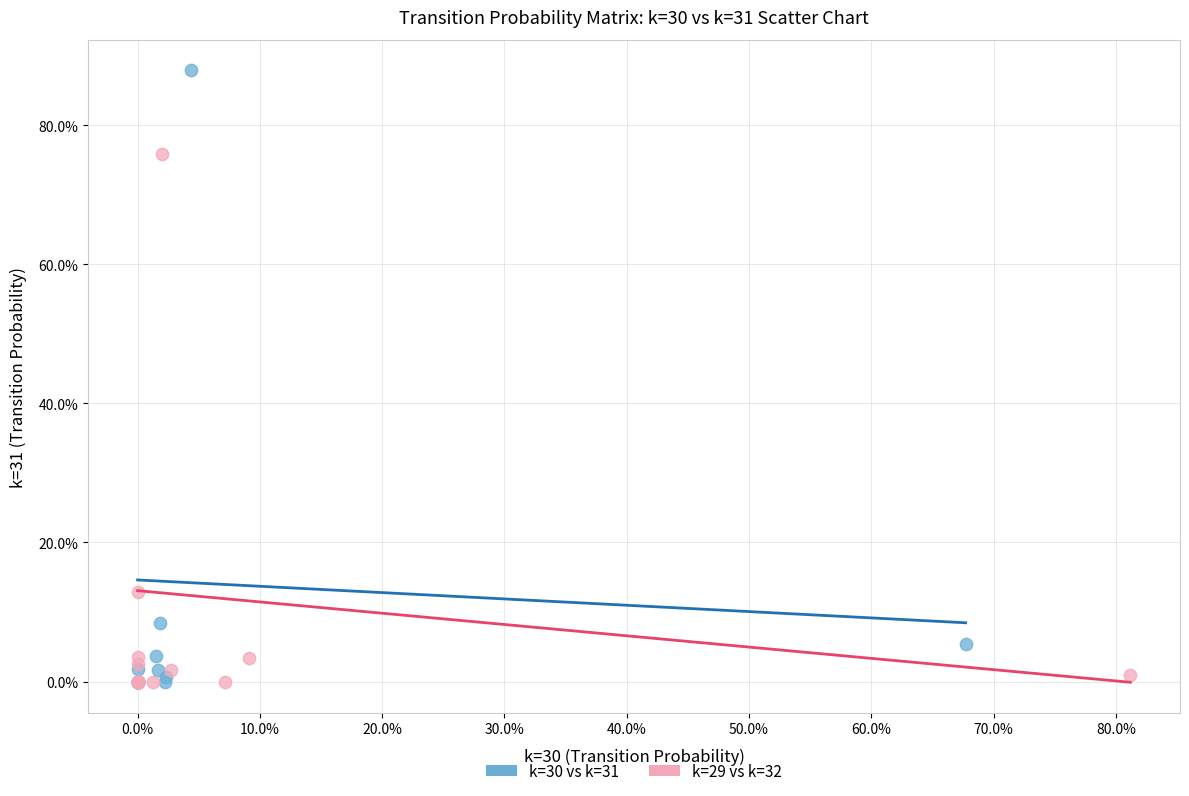

What are all the series names shown in the legend?

k=30 vs k=31, k=29 vs k=32